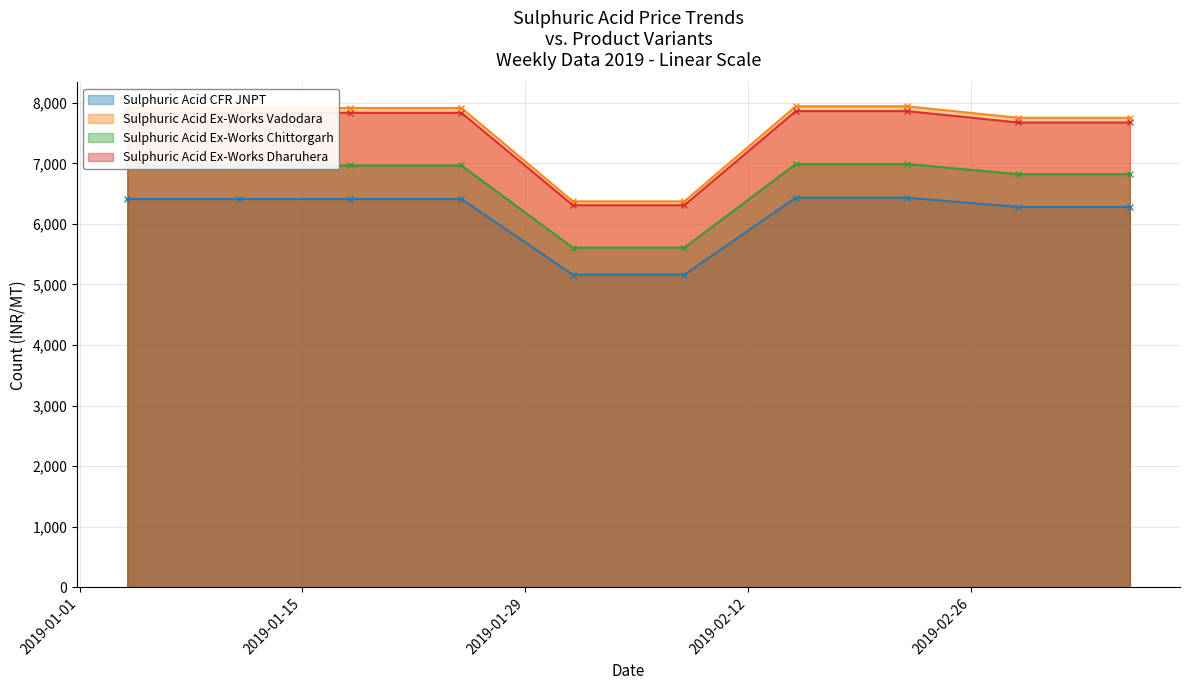

True or false: Sulphuric Acid Ex-Works Chittorgarh and Sulphuric Acid Ex-Works Vadodara cross at least once.

False